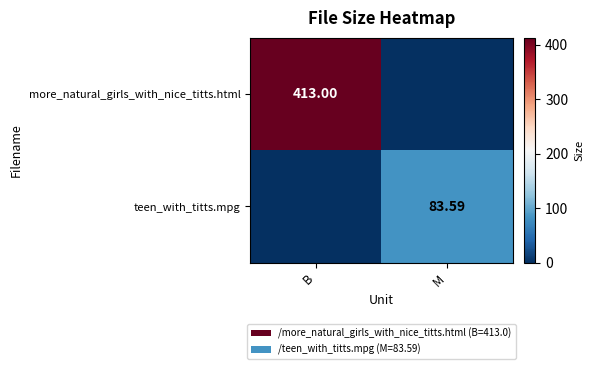

What is the average value of the teen_with_titts.mpg series?

41.8